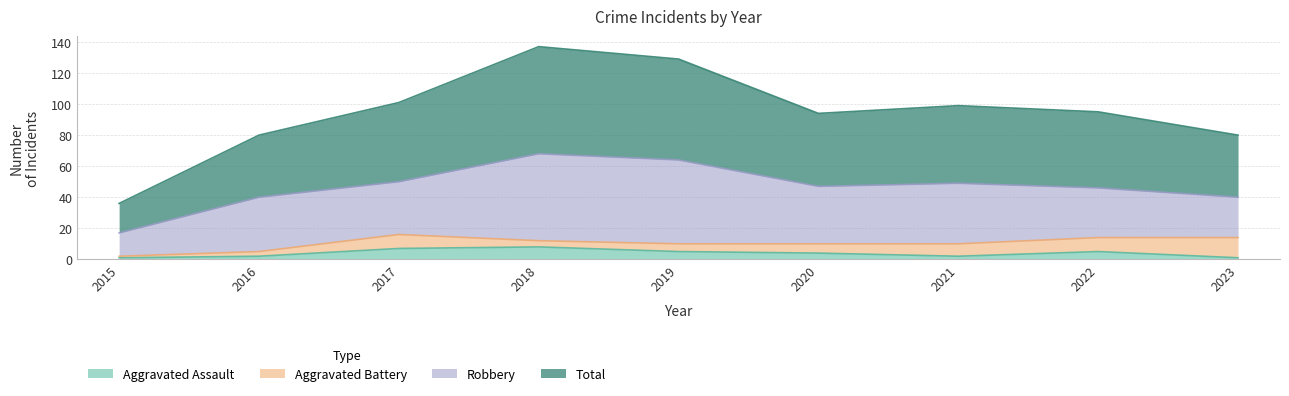

The Total series shows 94 at 2020. True or false?

True